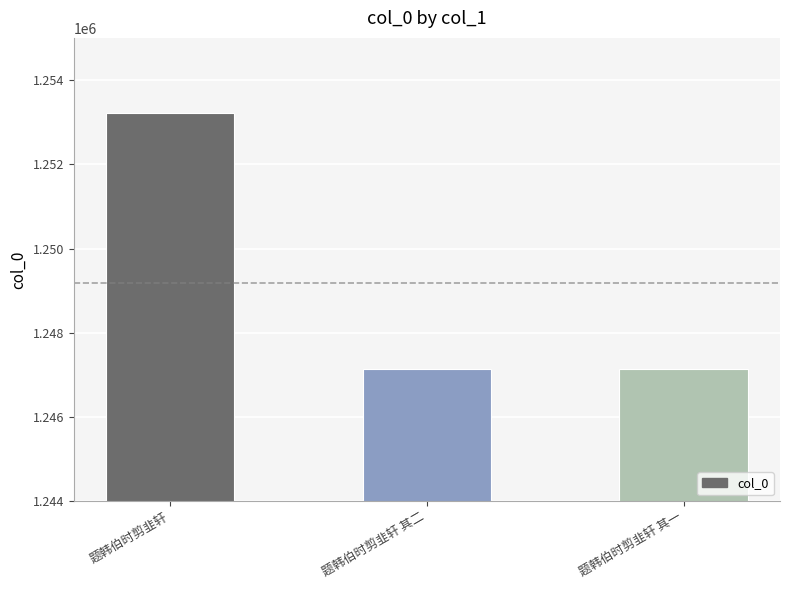

How many bars are there in total?

3